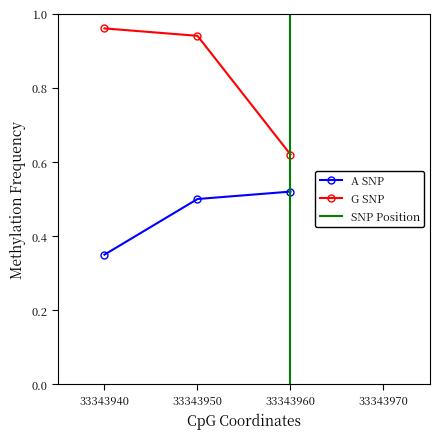

Rank the series by their average value, from lowest to highest.

A SNP, G SNP